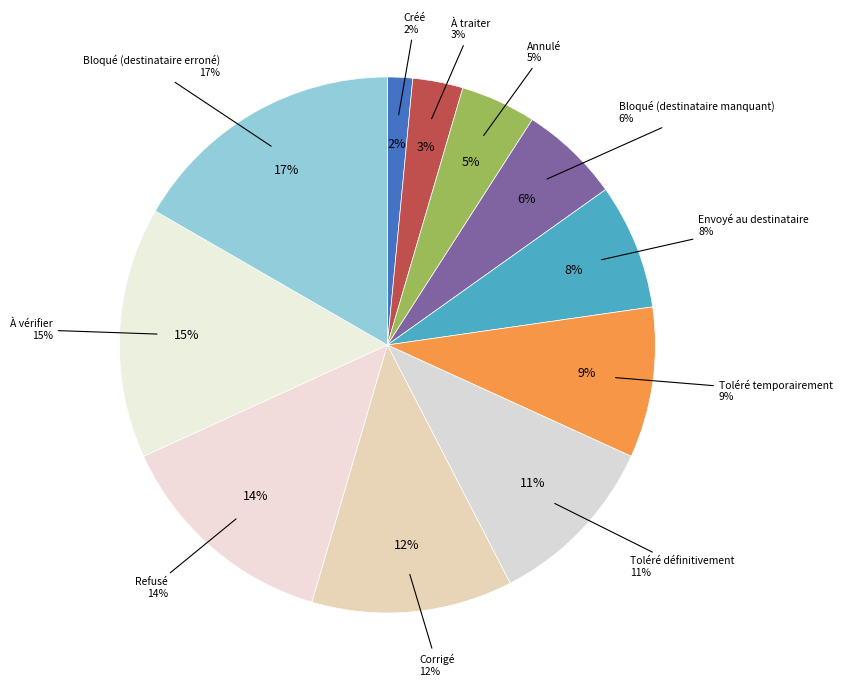

To the nearest percent, what is the difference between the largest and smallest slice percentages?

15%